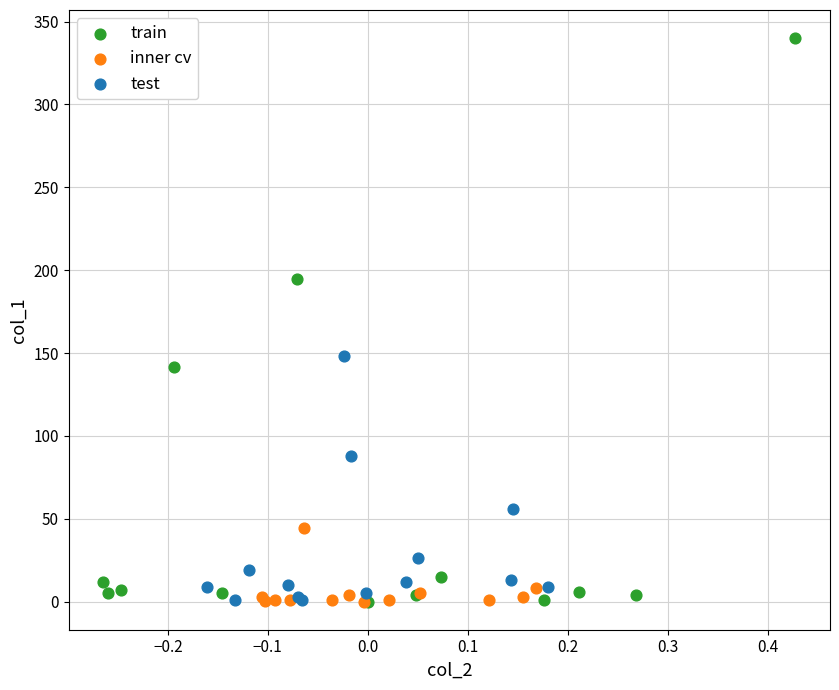

Which series has the largest Y range (max minus min)?

train